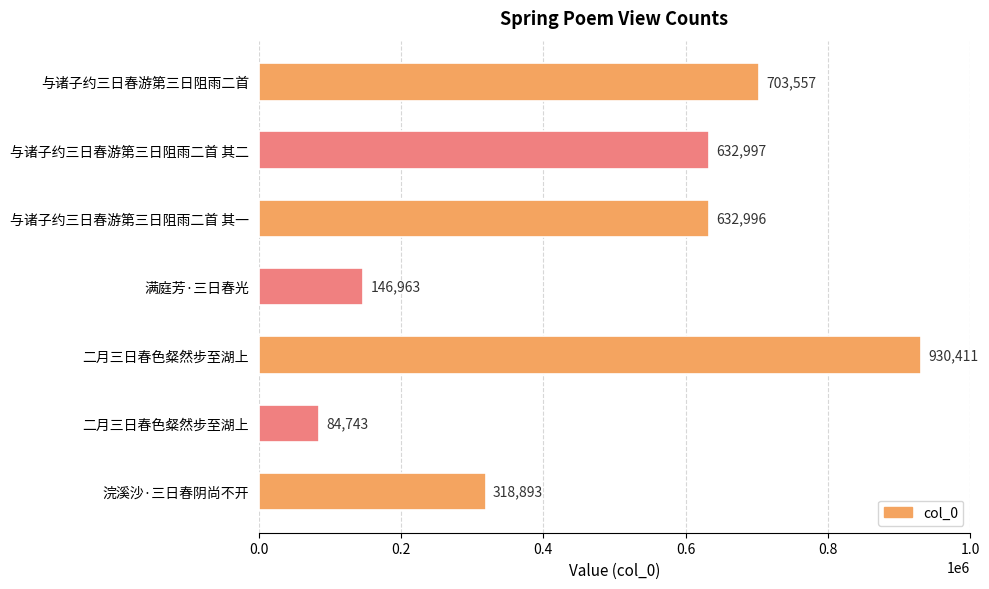

How many values are below 632996?

3